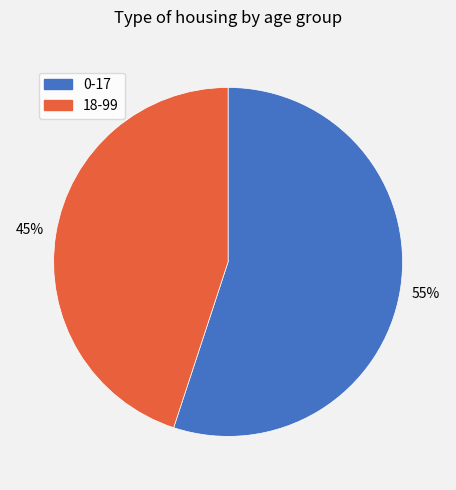

Count the number of slices in the pie.

2